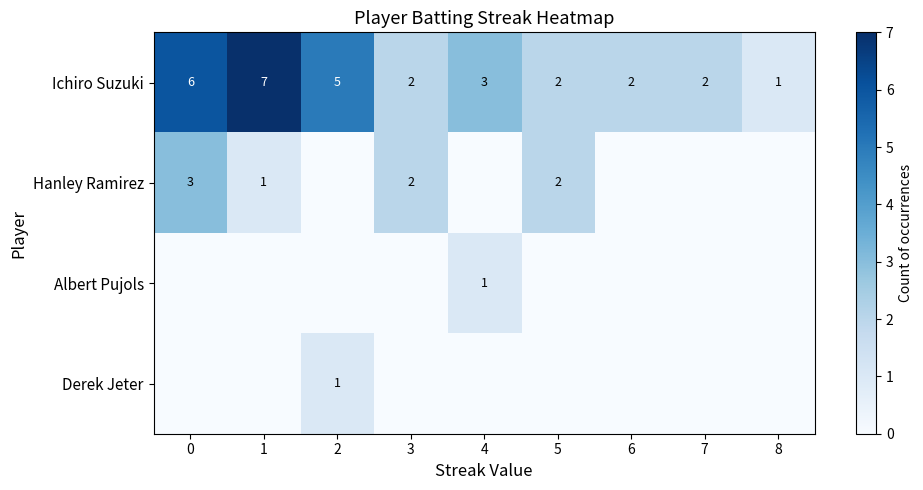

What is the sum of all Ichiro Suzuki values?

30